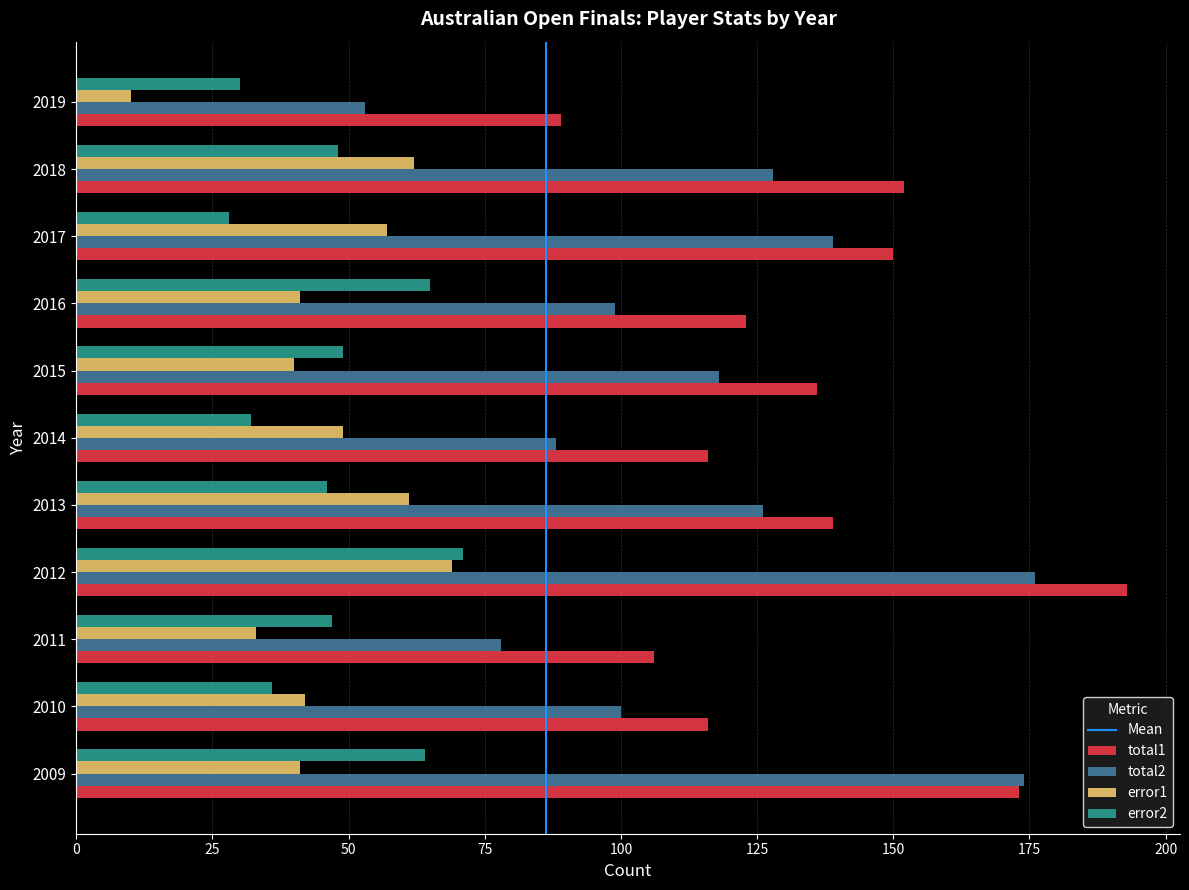

Is it true that error1 equals 103 at 2017?

False